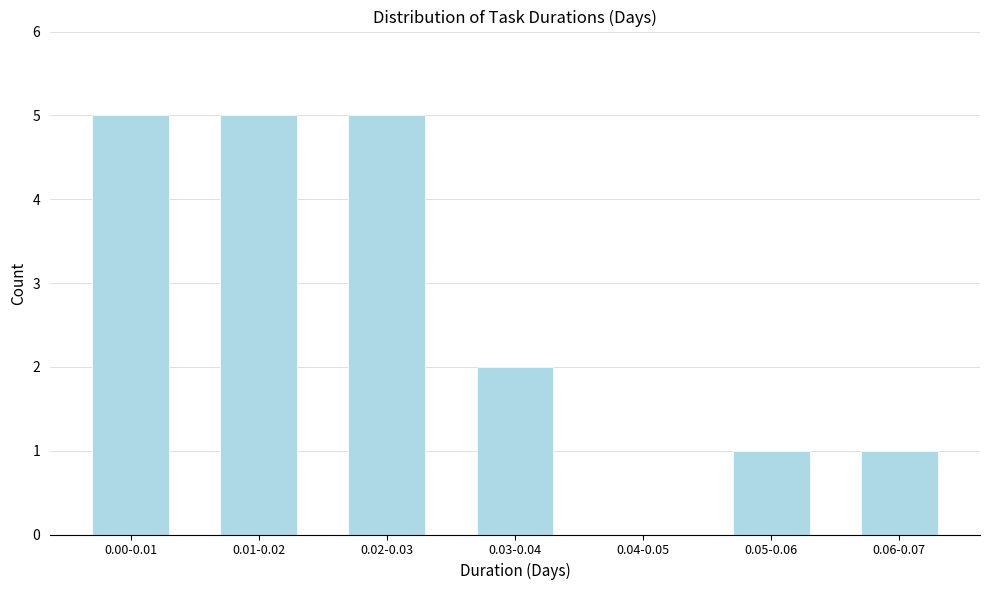

Reading left to right, what are all the values shown in this chart?

0.00-0.01=5	0.01-0.02=5	0.02-0.03=5	0.03-0.04=2	0.04-0.05=0	0.05-0.06=1	0.06-0.07=1